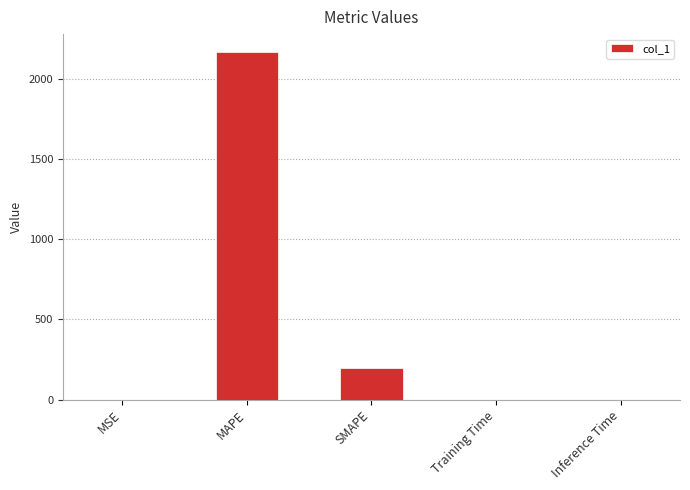

How many categories are shown in the chart?

5